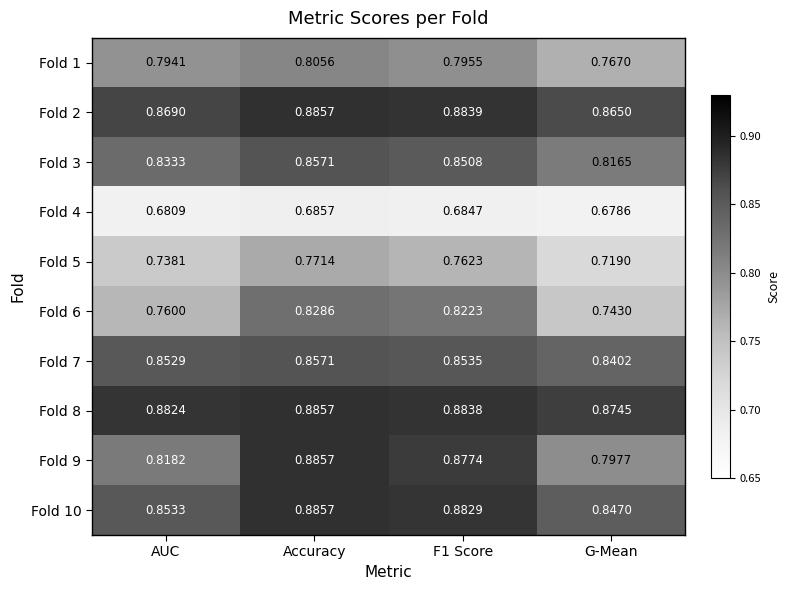

Which category has the lowest value across all series?

G-Mean